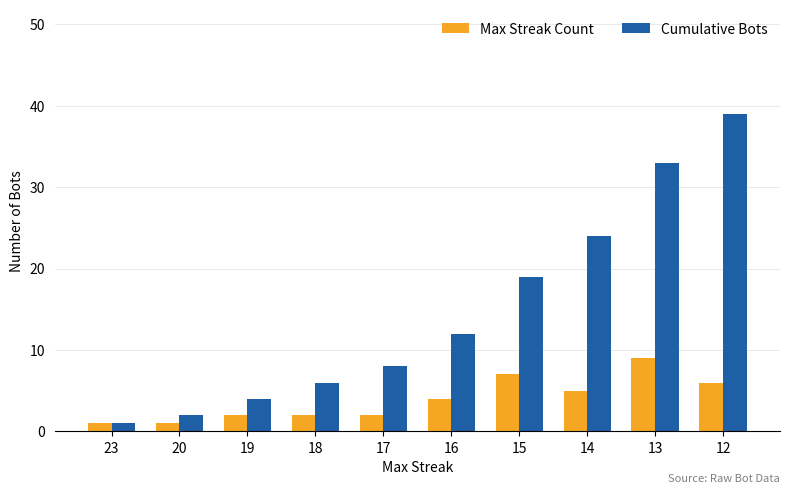

What is the value of the Max Streak Count bar at the 3rd from the left?

2